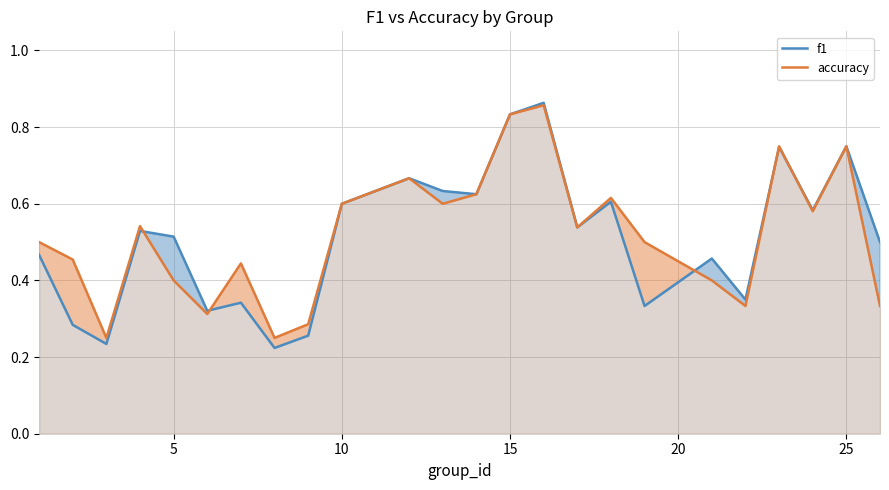

Which series has the widest spread of values?

f1